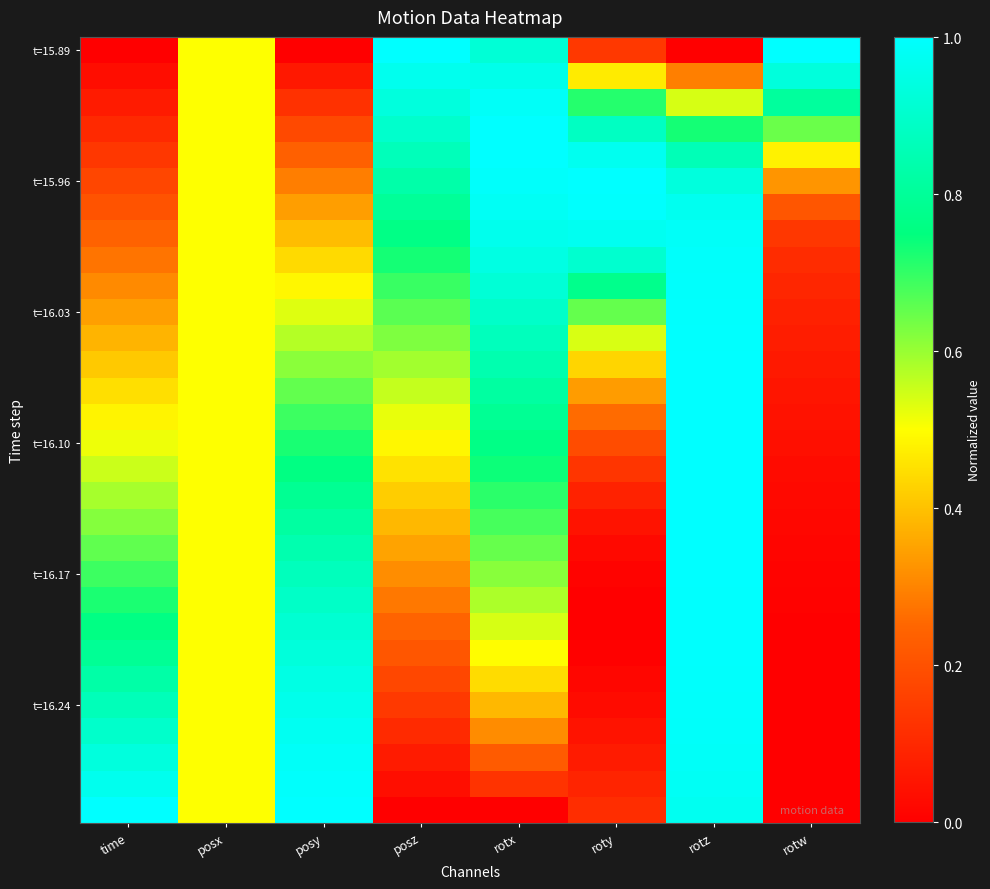

At which category is the sum across all series the highest?

rotz